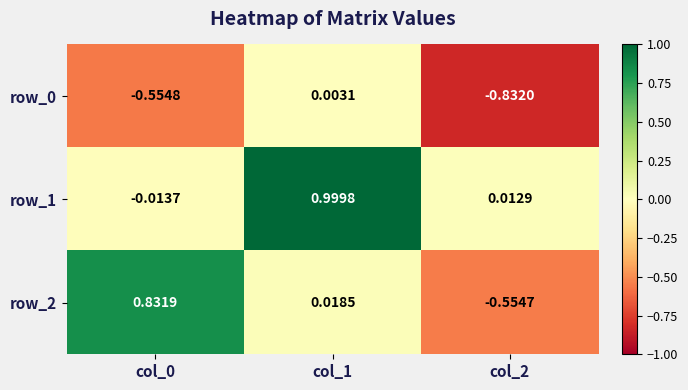

Is the value of row_0 at col_1 greater than the value of row_1 at col_0?

Yes